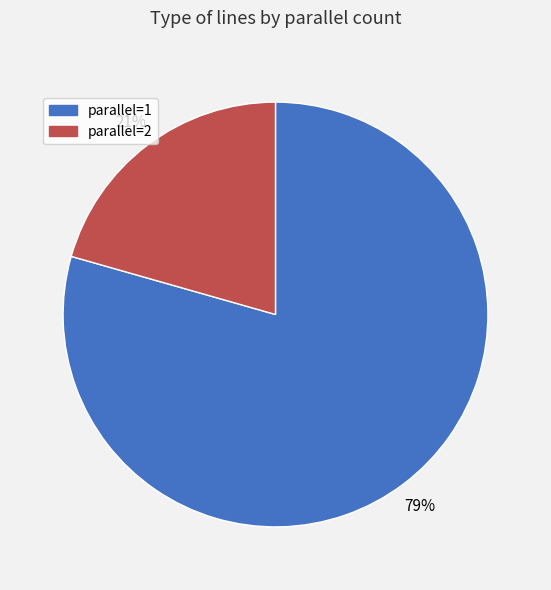

How many slices are in this pie chart?

2